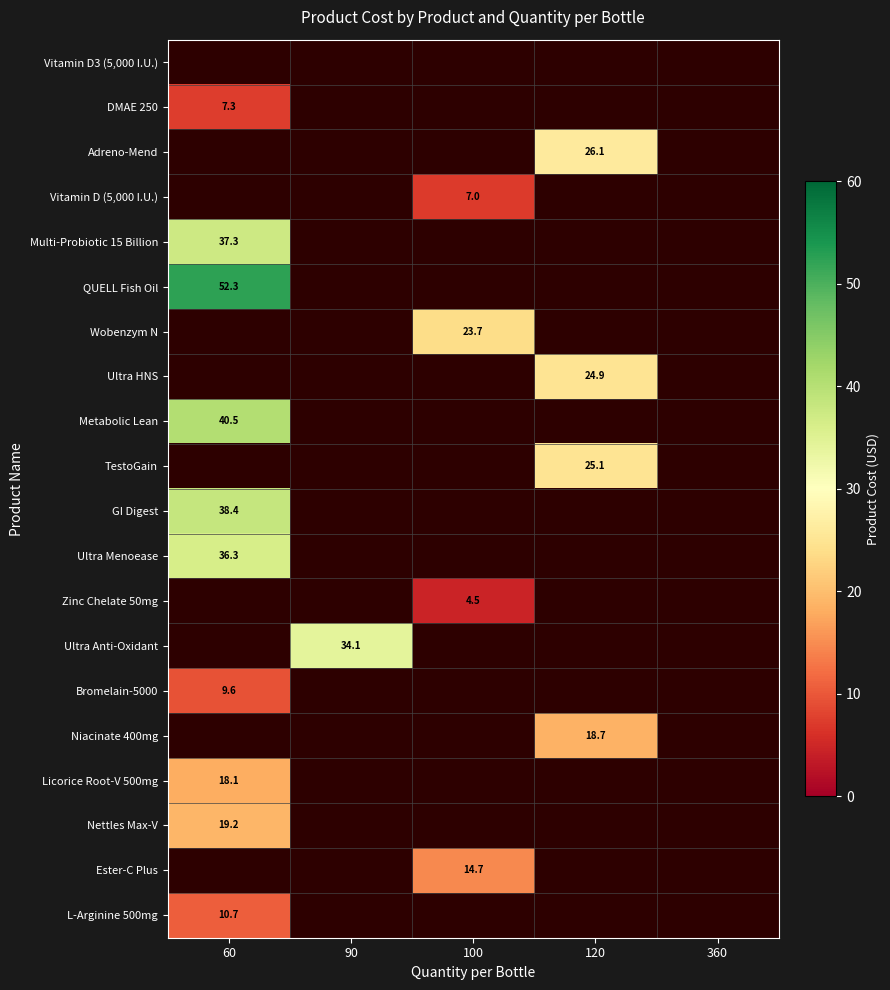

Where is L-Arginine 500mg nearest to the value 10?

60